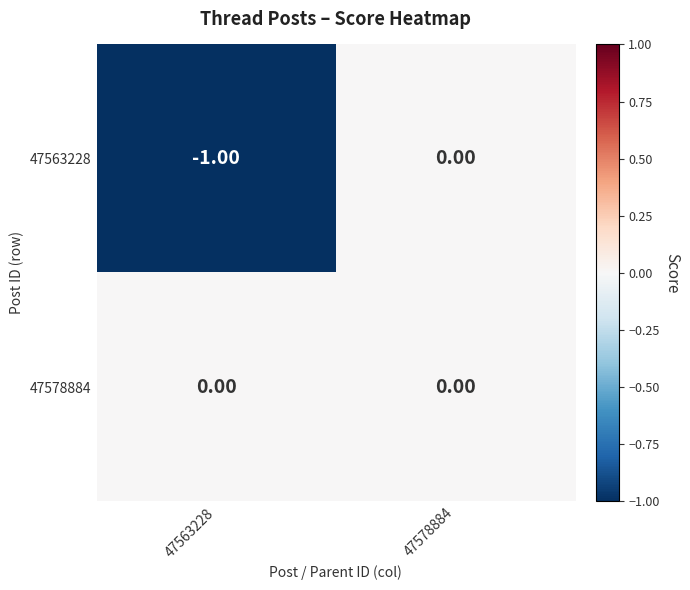

At which category is the sum across all series the highest?

47578884